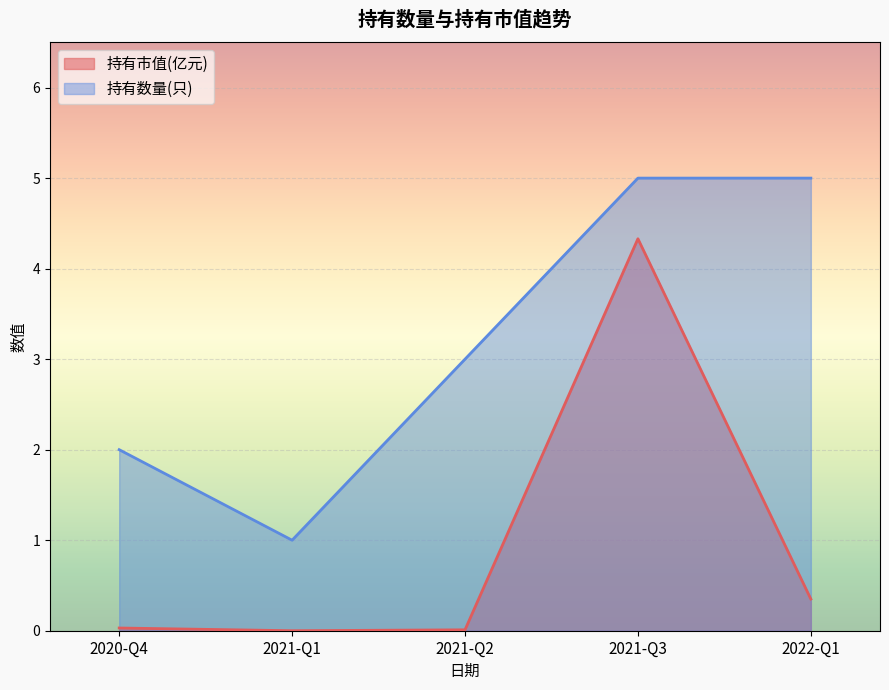

Which series changed the most between 2022-Q1 and 2021-Q2?

持有数量(只)